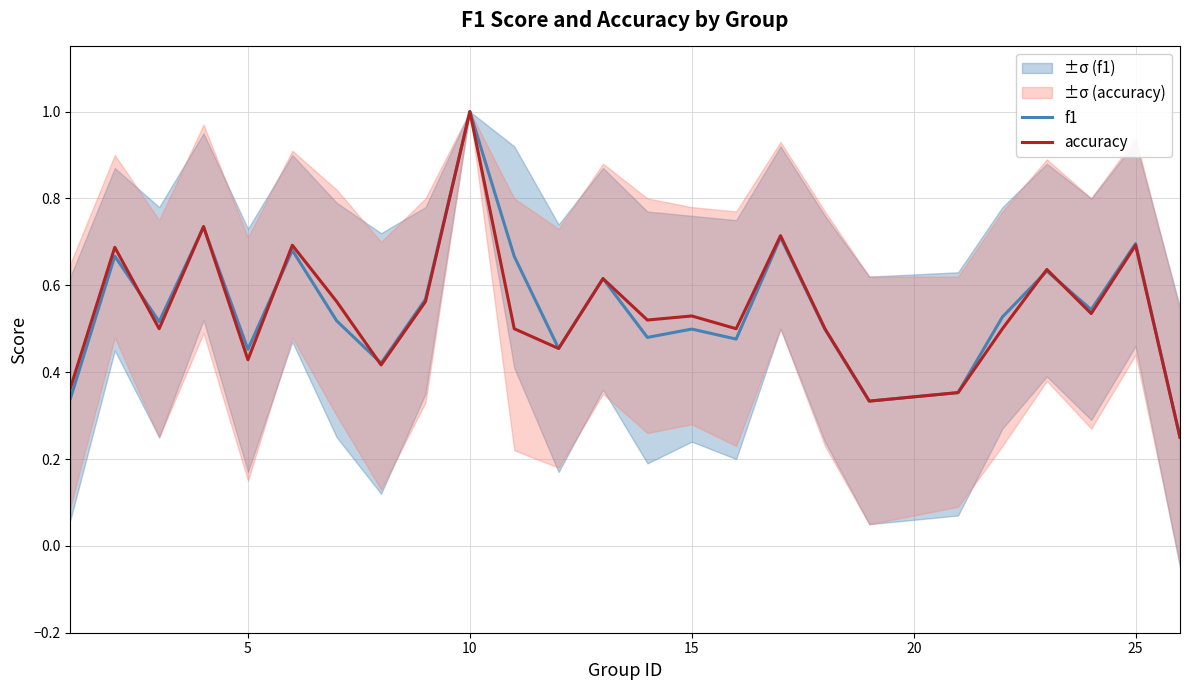

Which series has the largest range (max minus min)?

f1